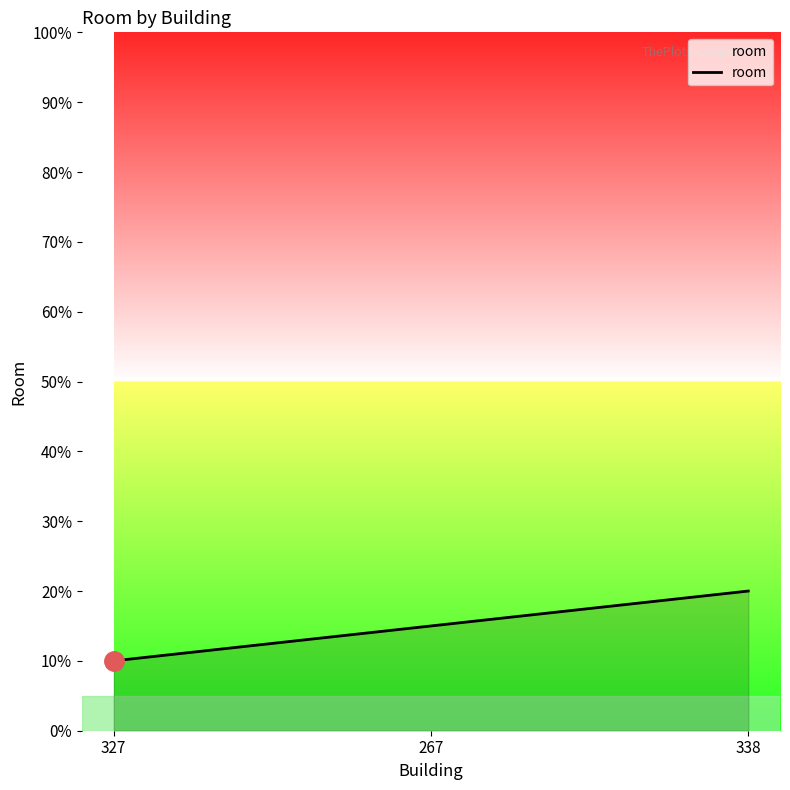

What value does the data have at 338?

20